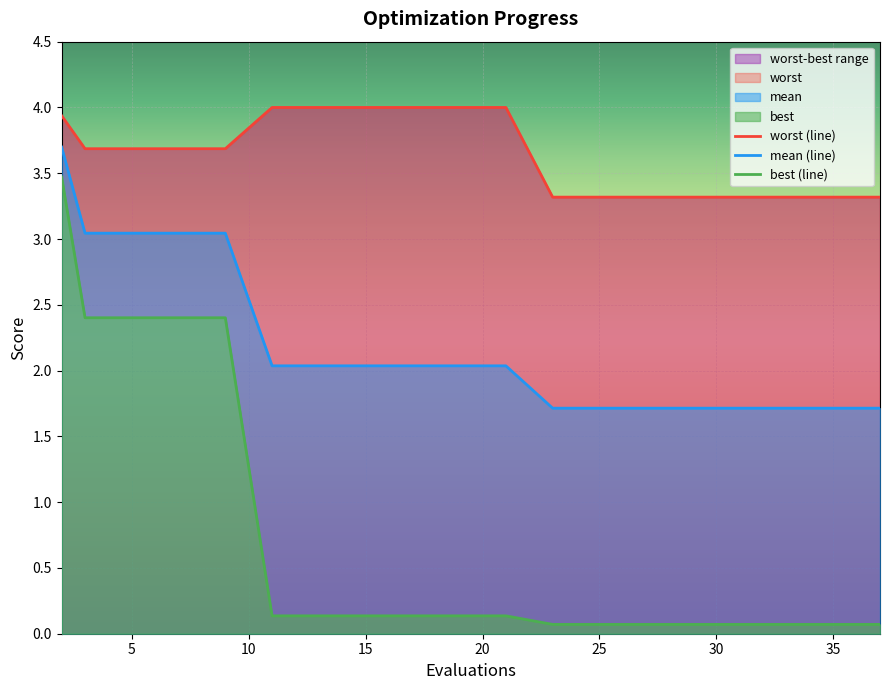

How many series are shown in this chart?

3